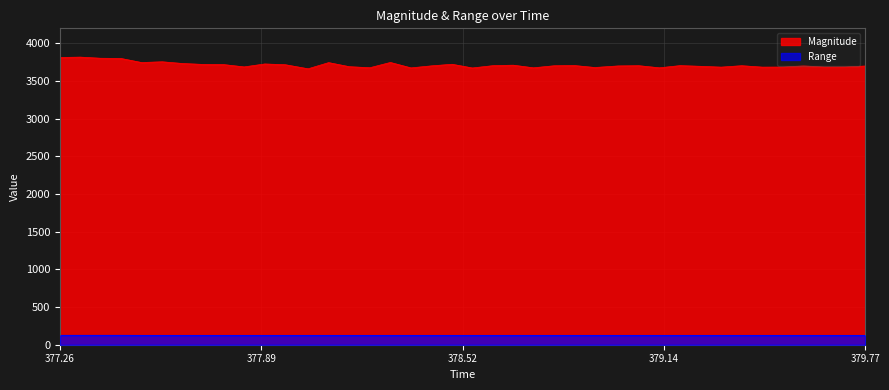

List the series in order of their peak value, lowest first.

Range, Magnitude